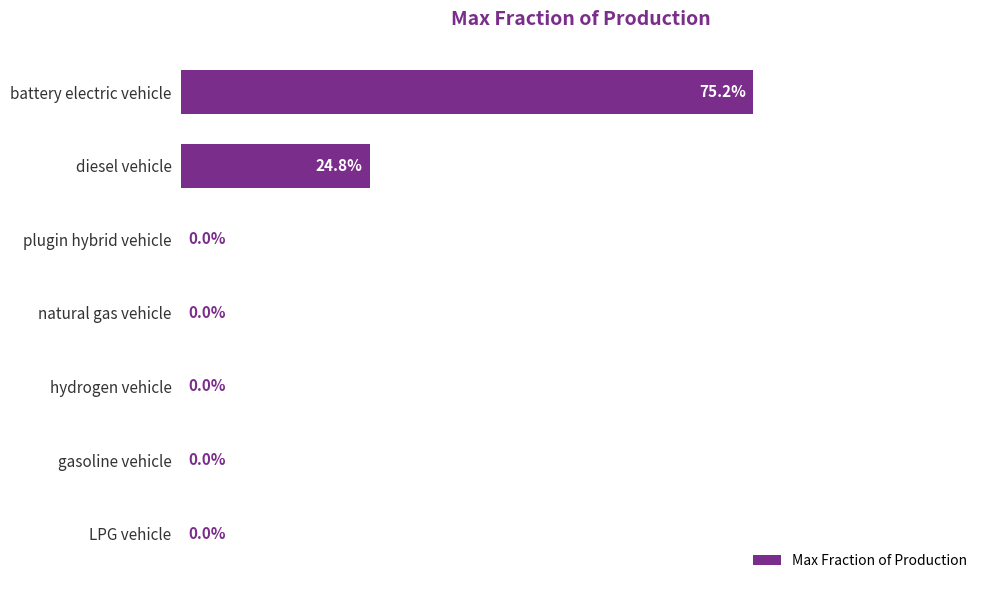

Which has a higher value, diesel vehicle or hydrogen vehicle?

diesel vehicle